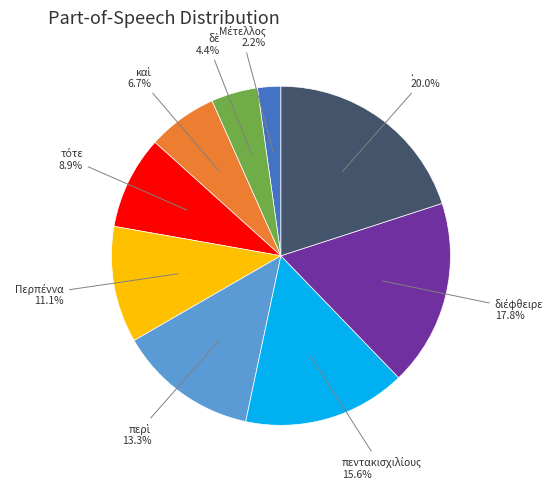

Does any single category account for the majority?

No